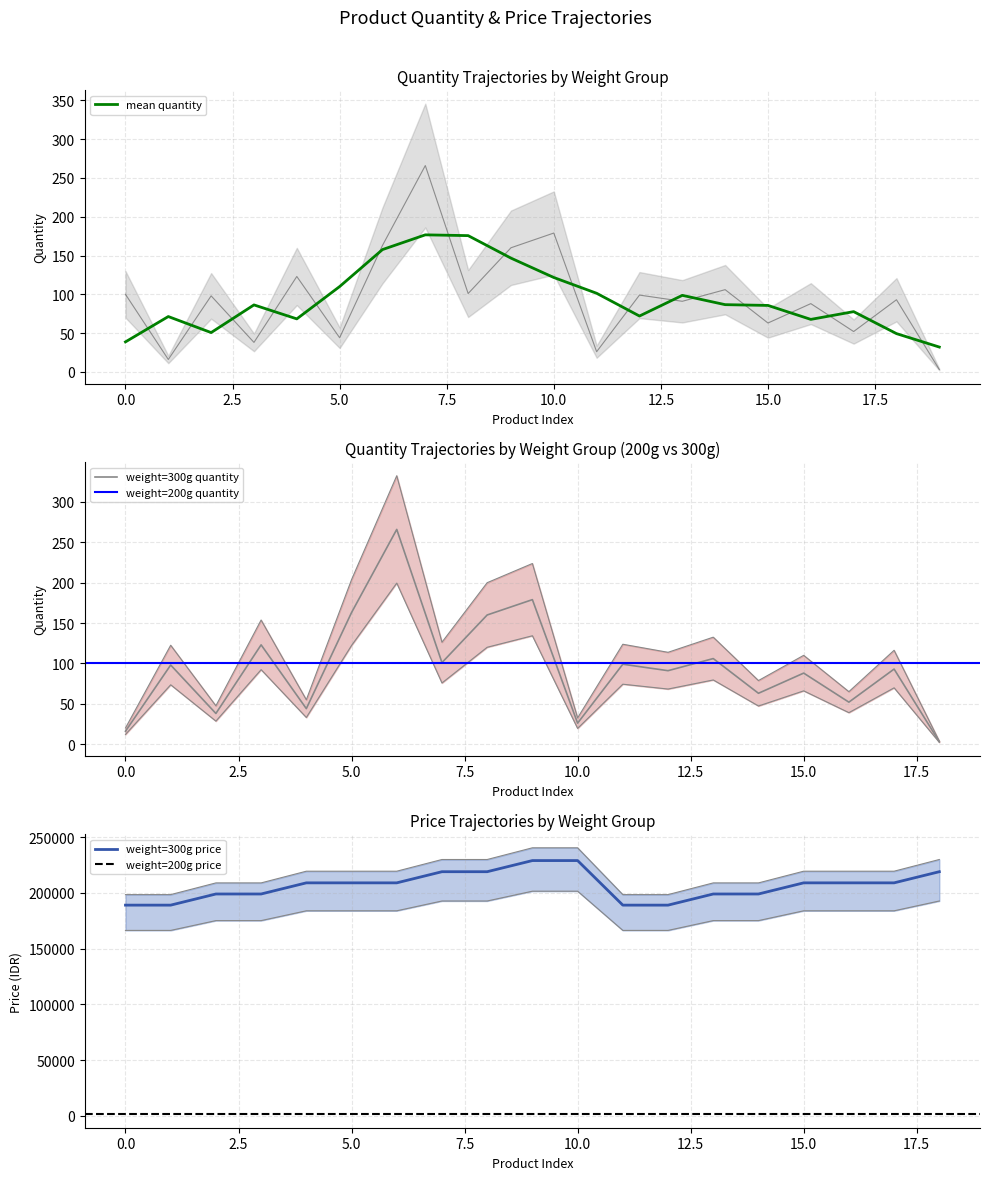

The value at 5 is 123. True or false?

True